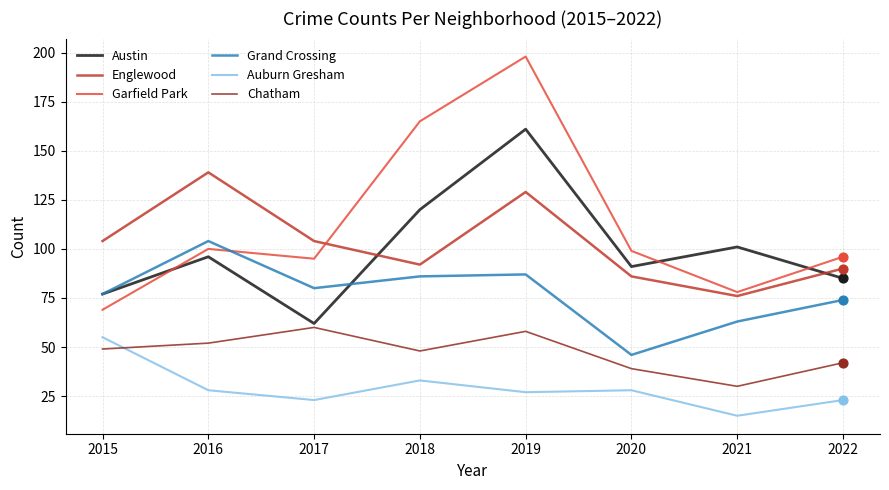

At how many categories does at least one series exceed 182?

1